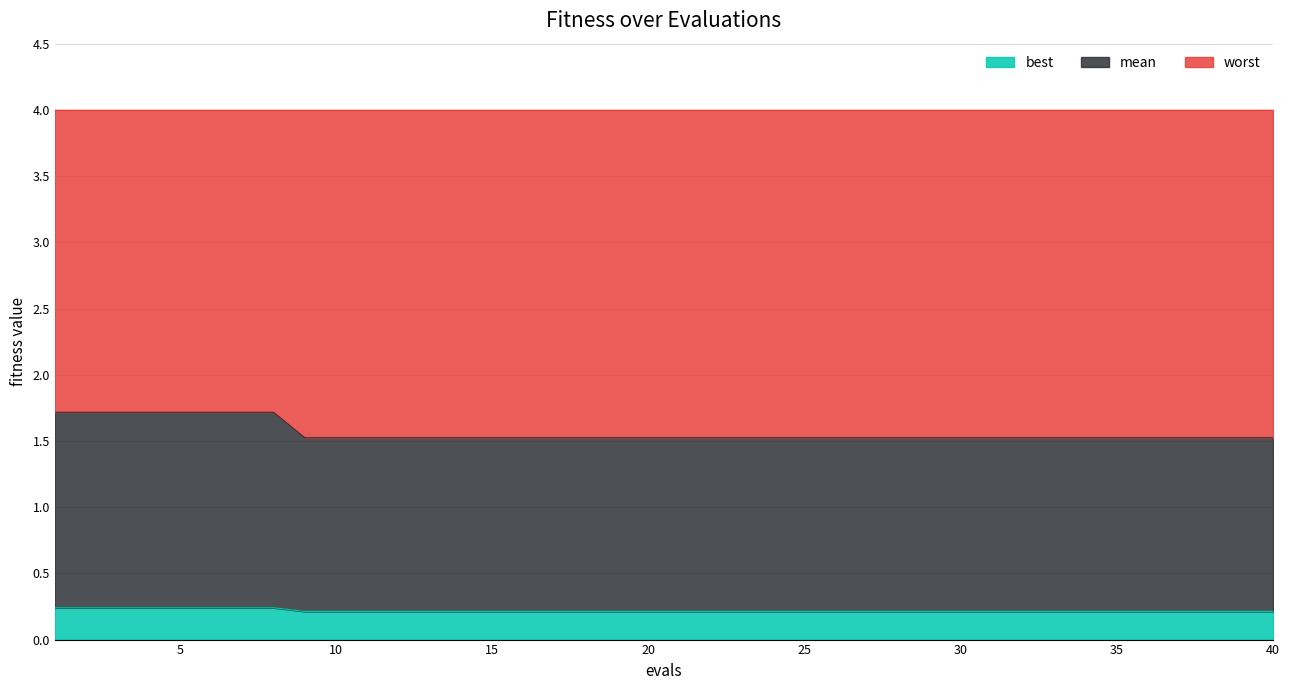

The value of mean at 33 is 0.4. True or false?

False